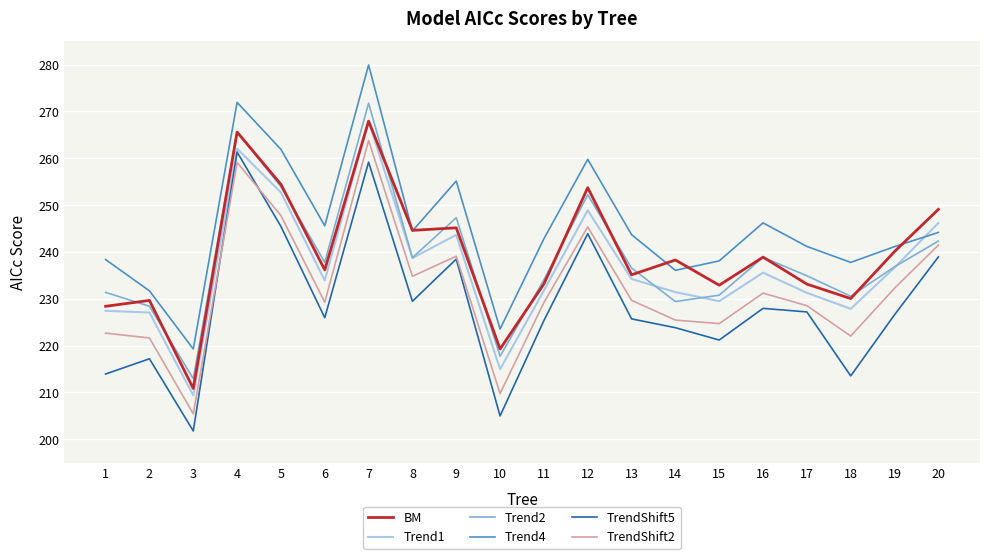

Where does the Trend2 series first go above 236?

4